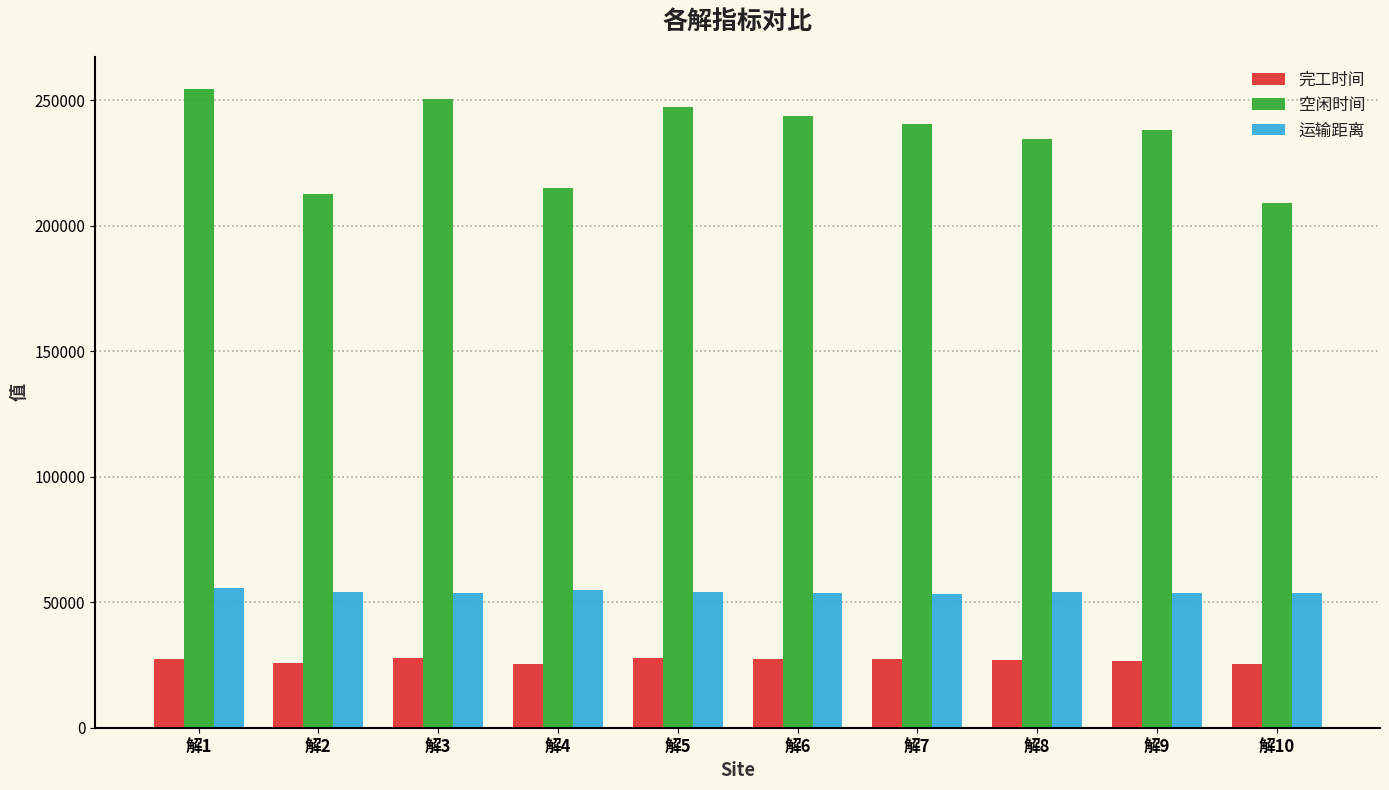

The 运输距离 series shows 53731.4 at 解9. True or false?

True